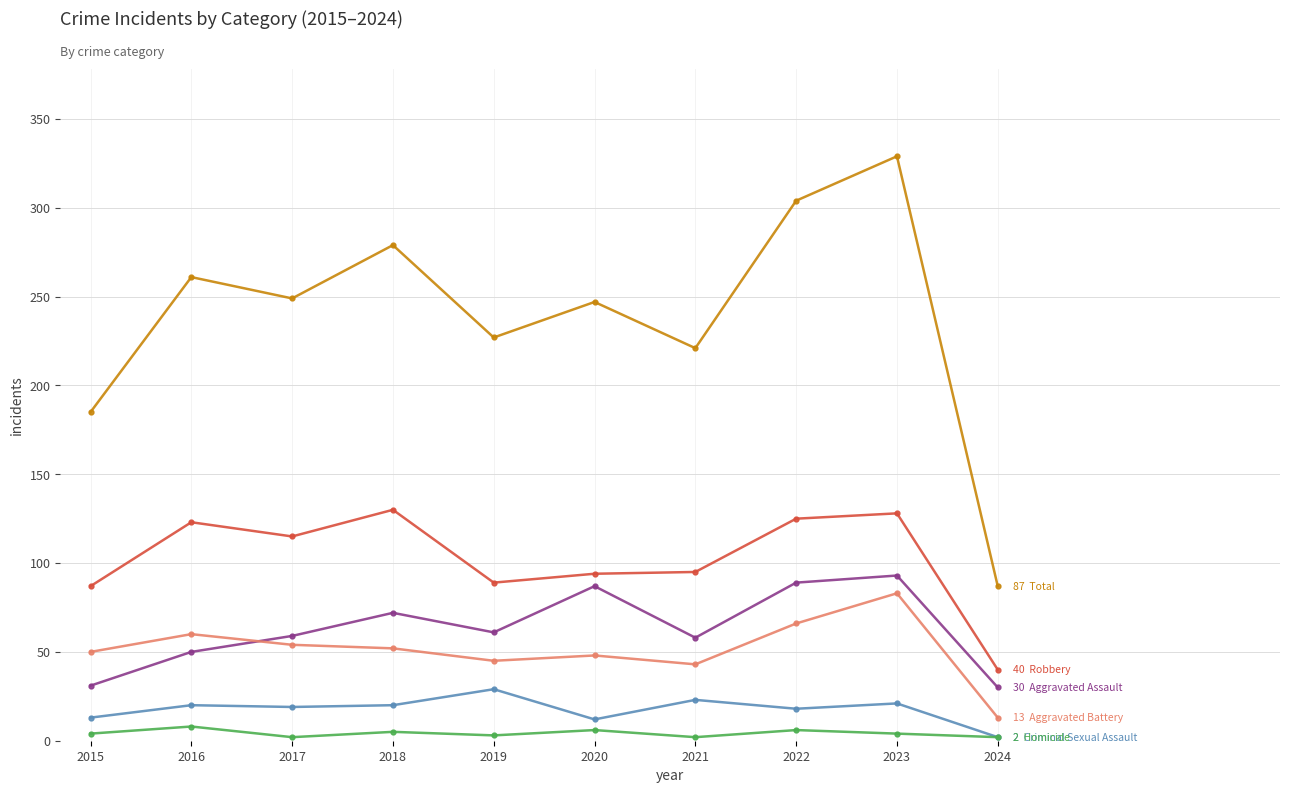

At which category is the sum across all series the highest?

2023